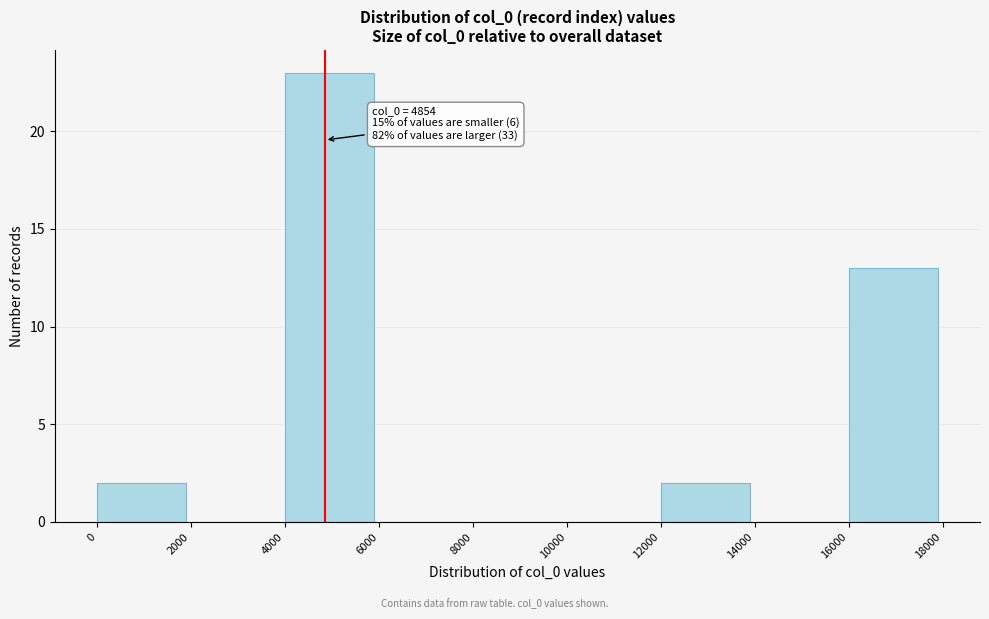

Over which range of the x-axis is the bar tallest?

4000 to 6000